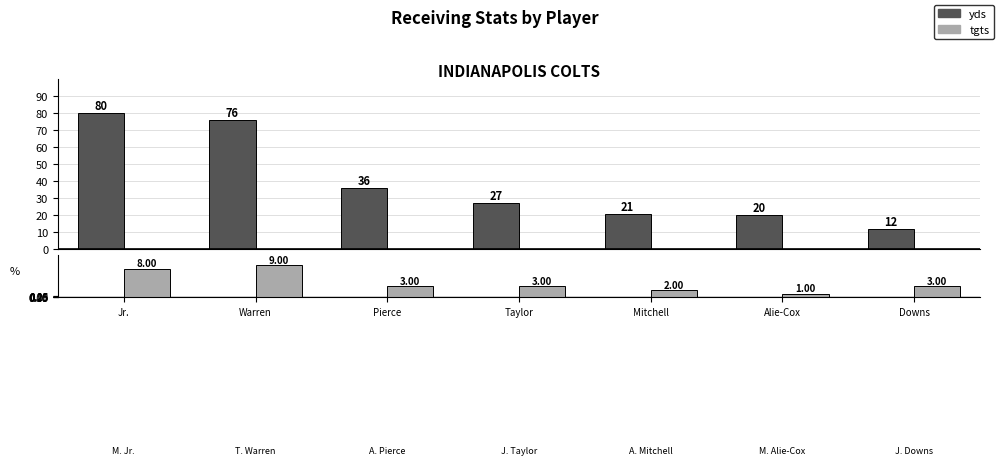

At how many categories does at least one series exceed 30?

3